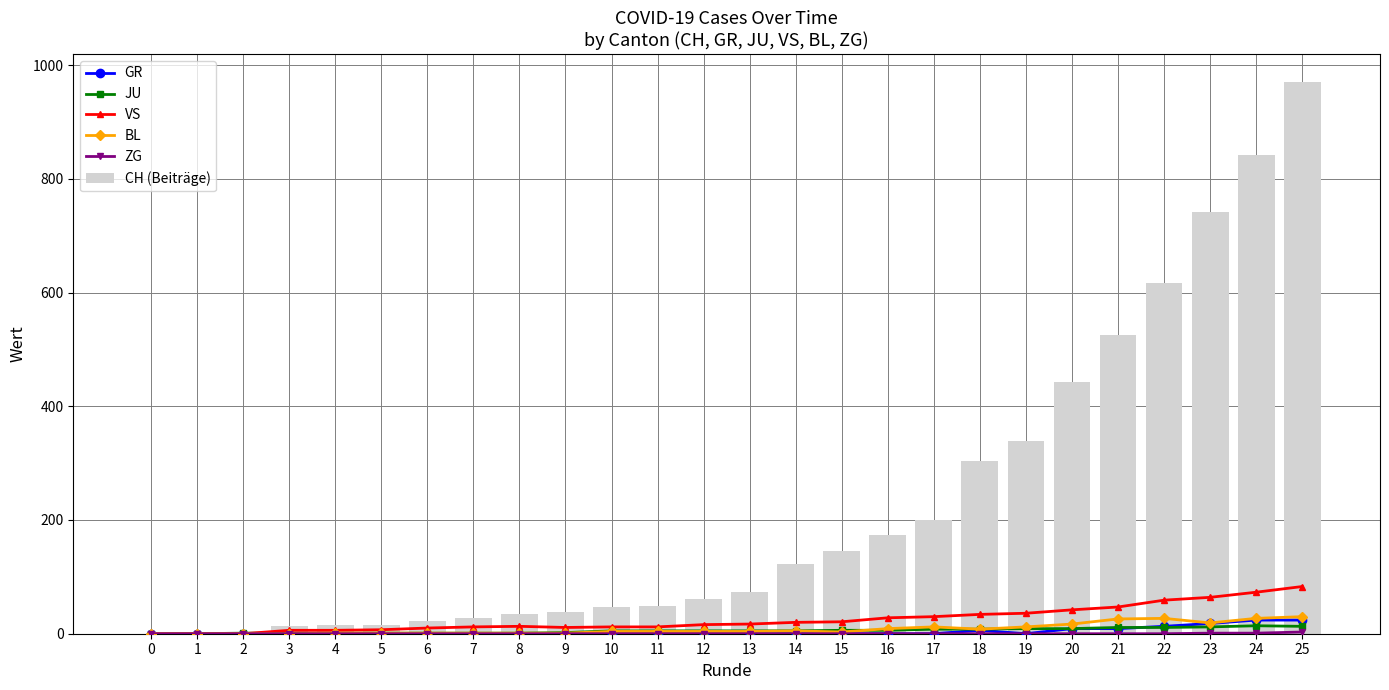

Is it true that JU equals 1 at 8?

False